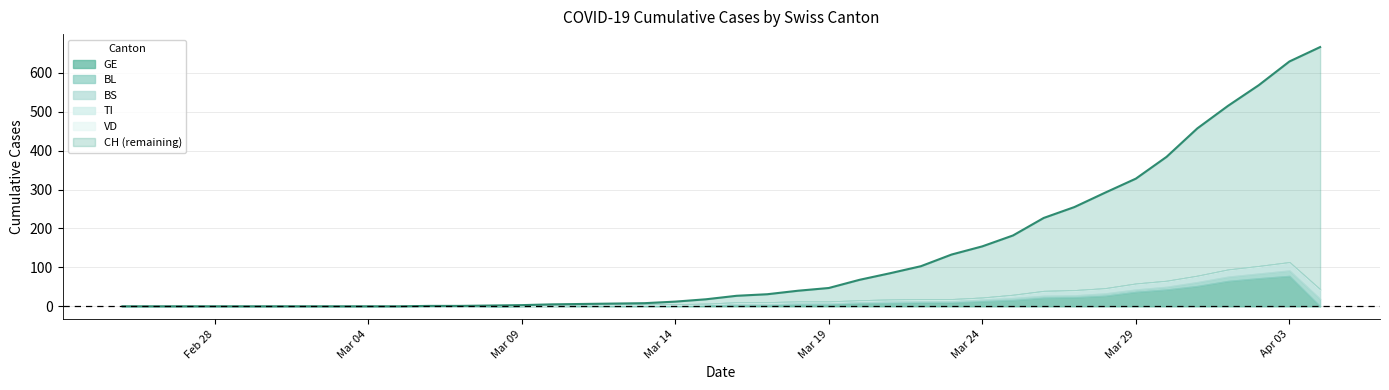

What is the sum of all BL values?

137